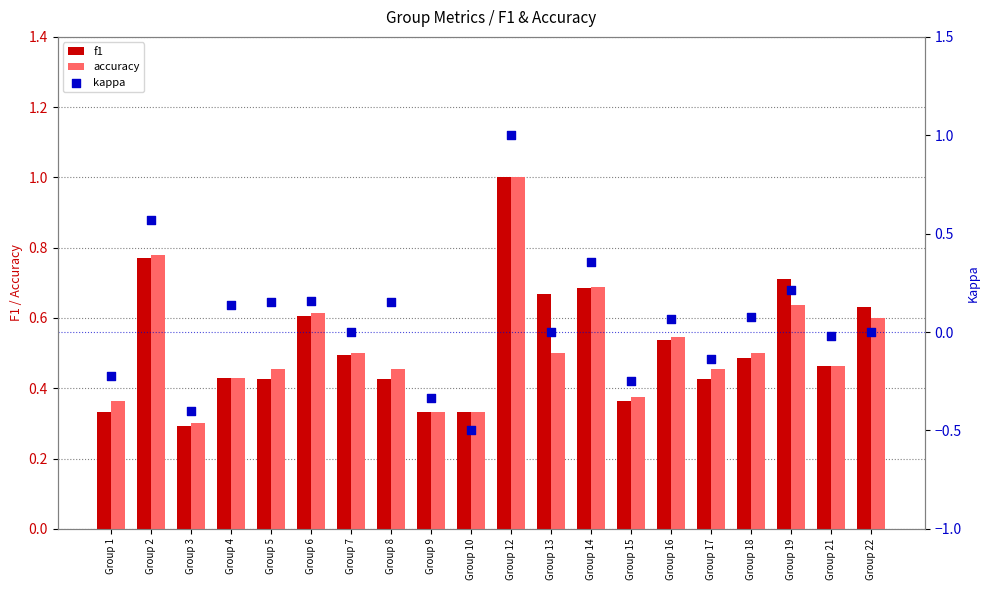

Which series contains the lowest Y value?

kappa